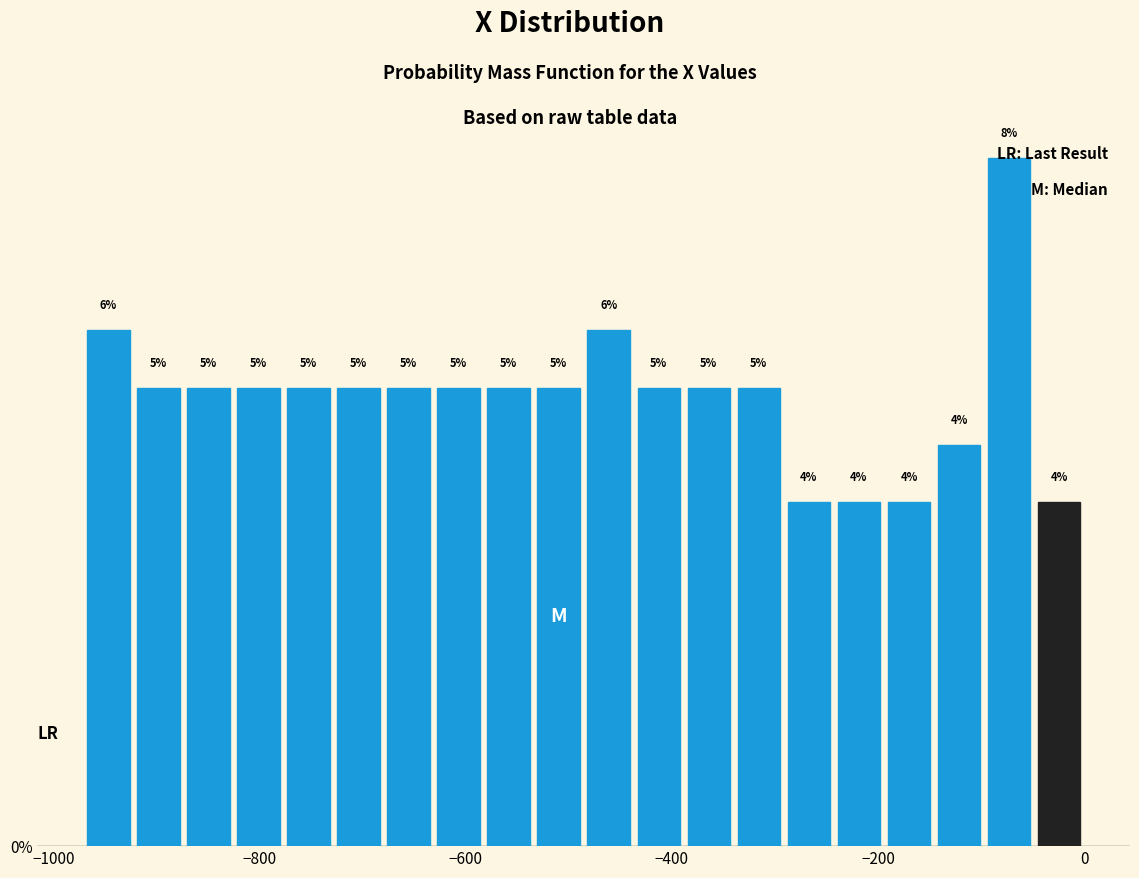

Around what value on the x-axis is the tallest bar? Give the approximate position of its centre, as read against the axis.

-80